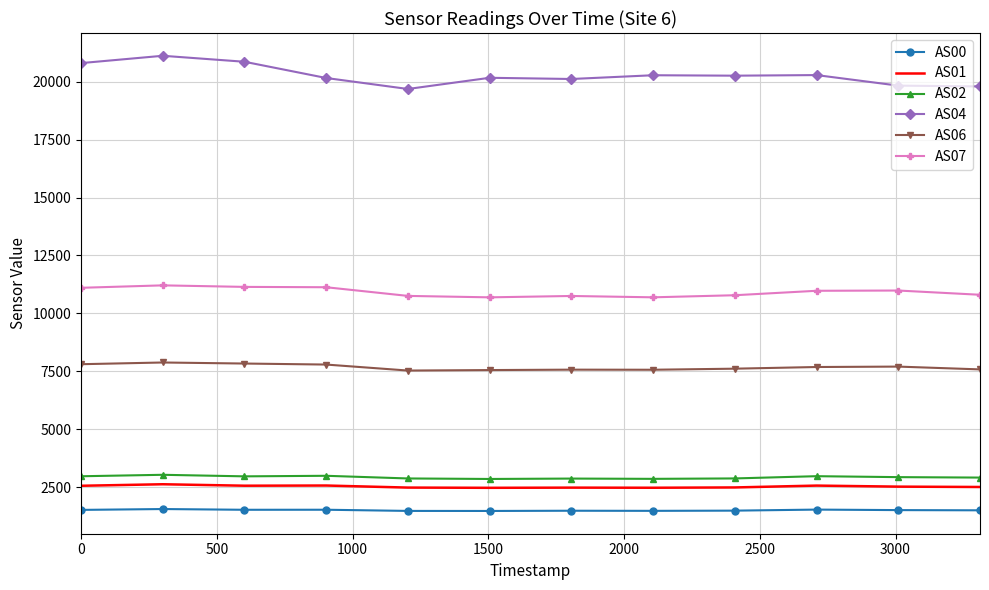

What are all the series names shown in the legend?

AS00, AS01, AS02, AS04, AS06, AS07